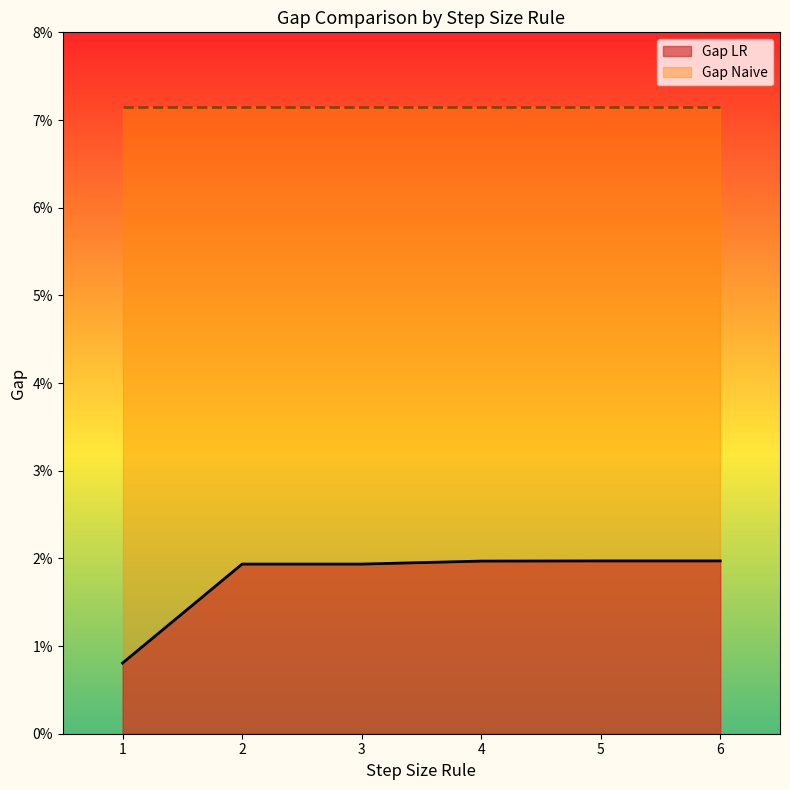

True or false: Gap Naive has more than 0 interior local peaks.

False